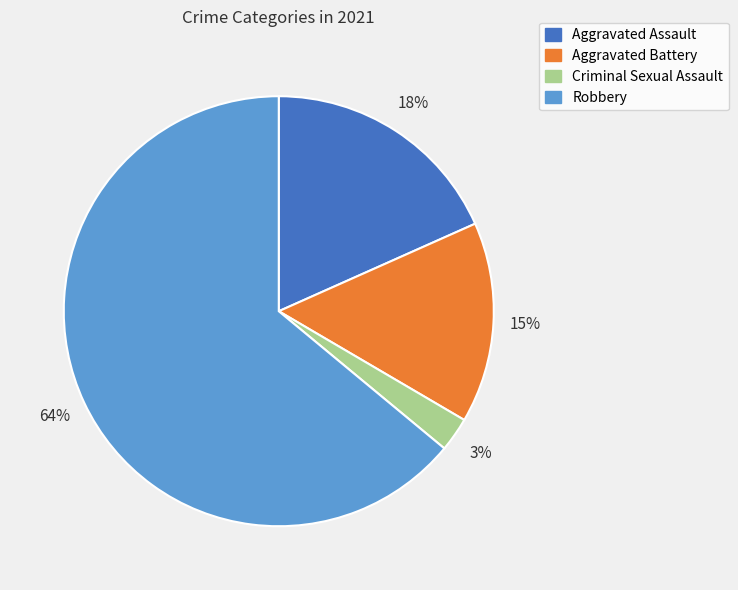

Which slice is the largest?

Robbery